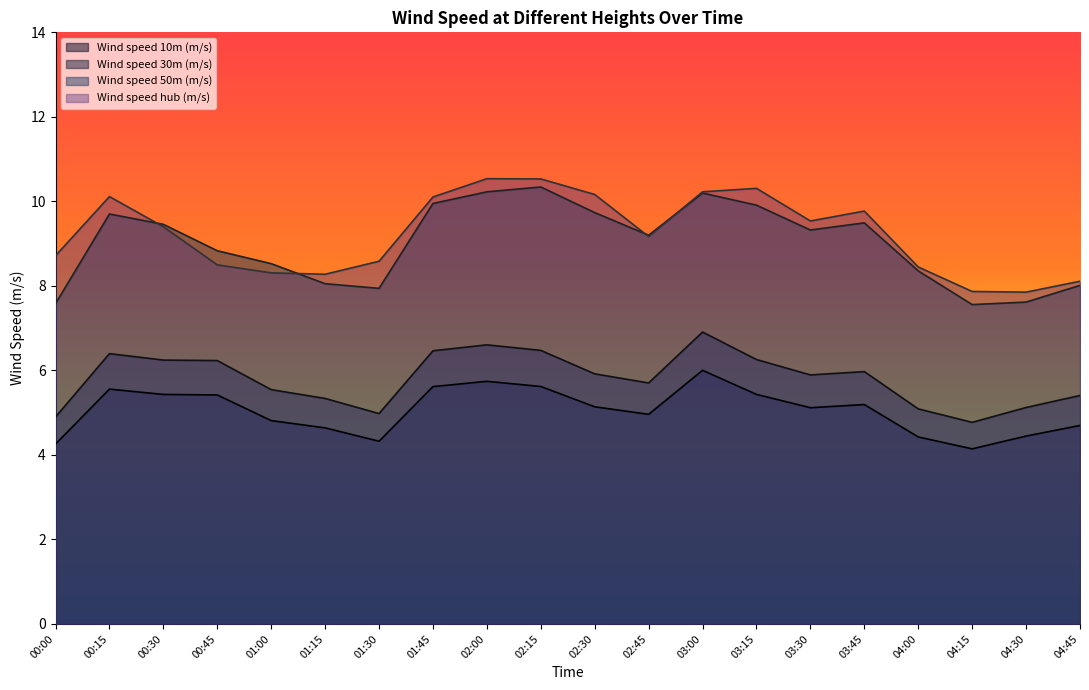

True or false: Wind speed 30m (m/s) and Wind speed 50m (m/s) cross at least once.

False